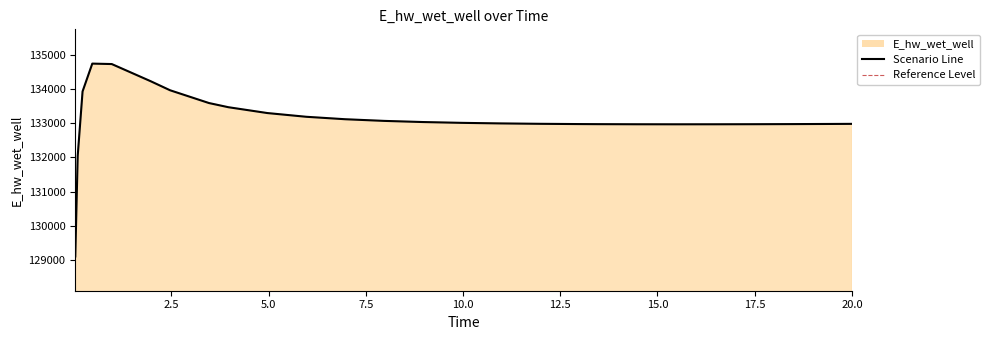

What value does the data have at 13.46875?

132970.0